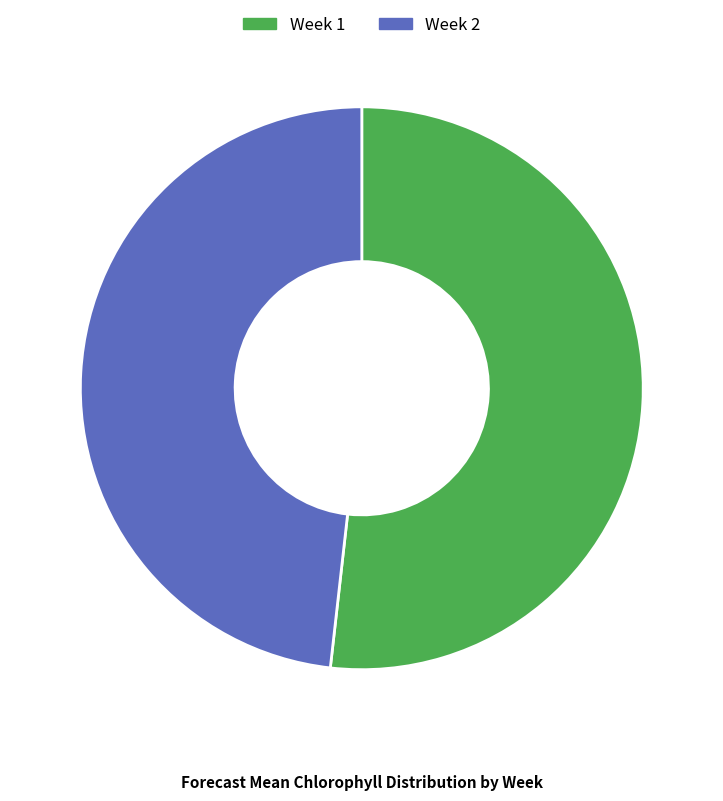

Is there any slice that represents more than half of the pie?

Yes